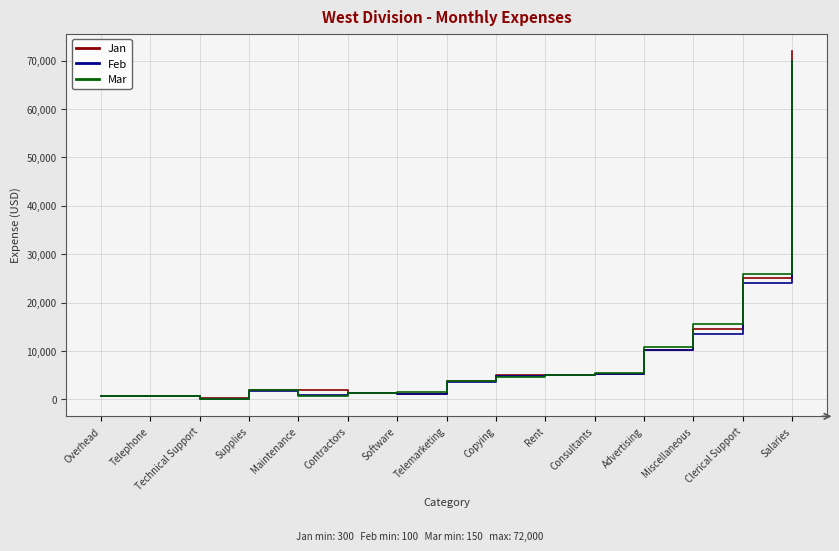

Which series has the widest spread of values?

Jan